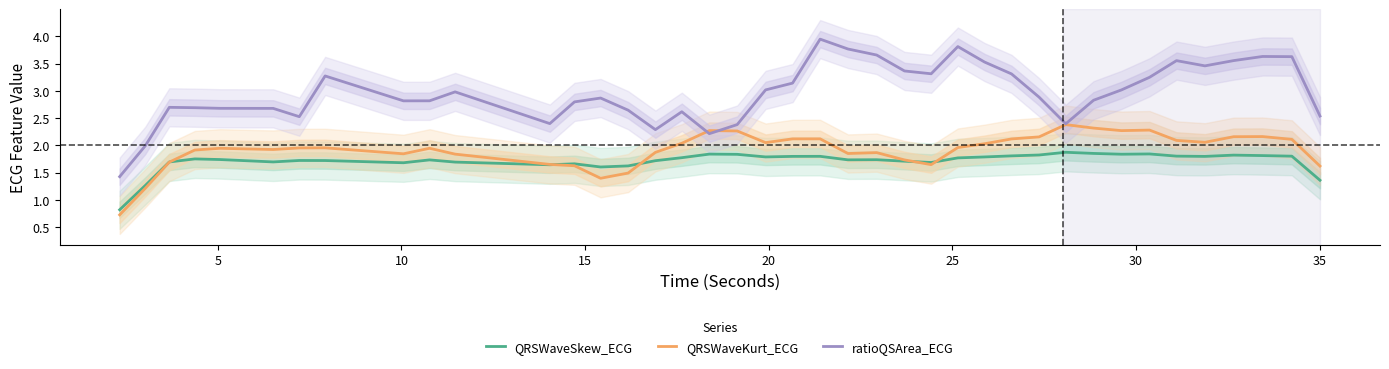

What is the lowest value of the QRSWaveKurt_ECG series?

0.7